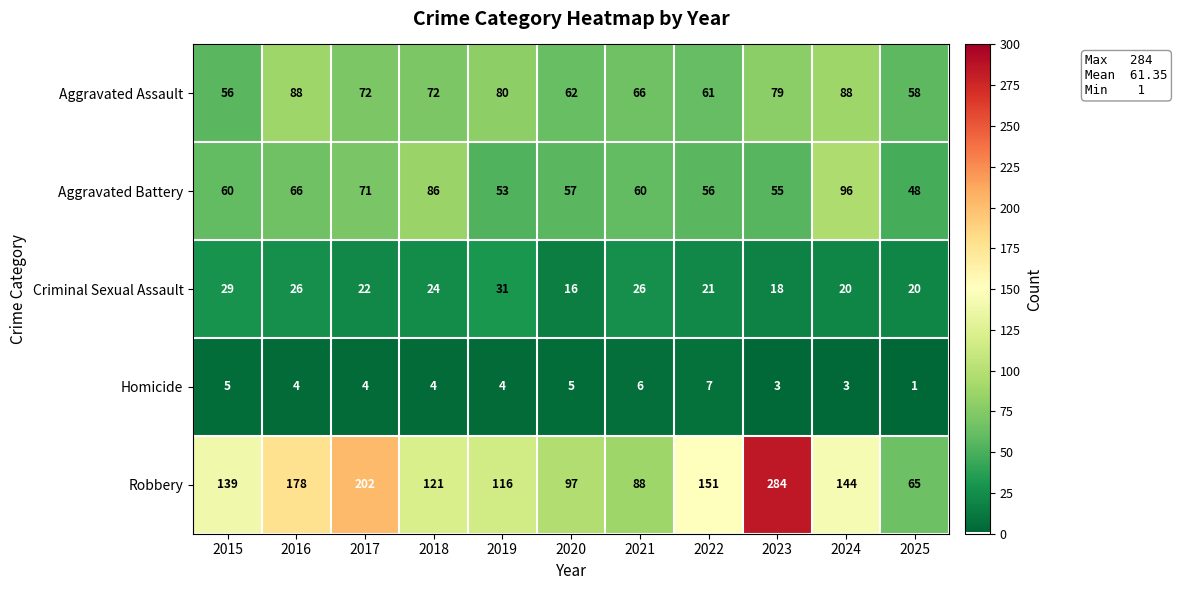

What is the average value of the Robbery series?

144